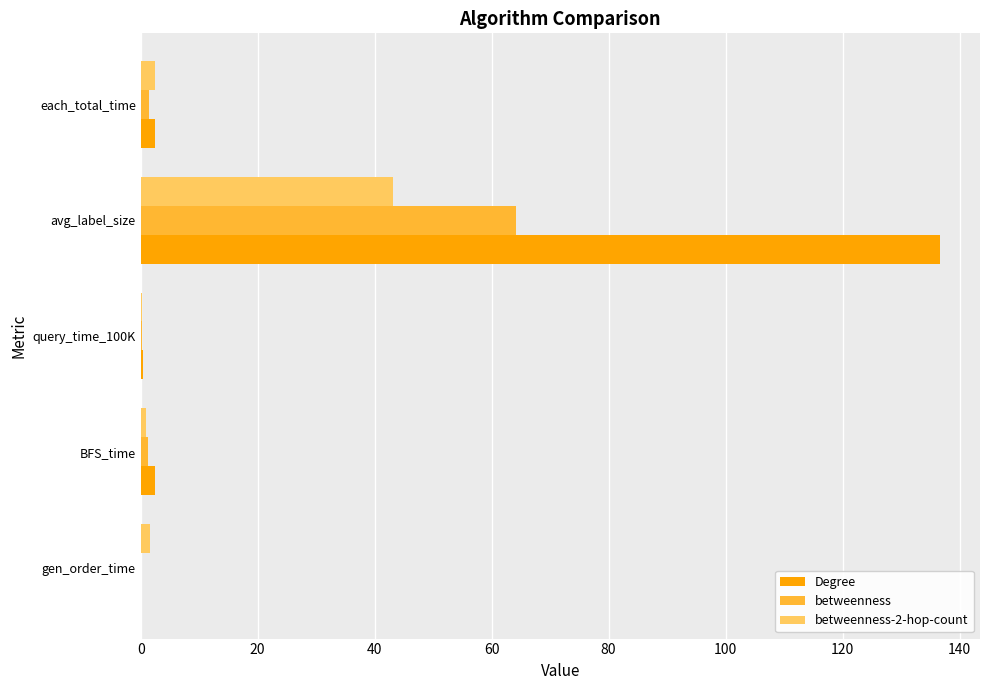

Which category has the highest value in the betweenness-2-hop-count series?

avg_label_size